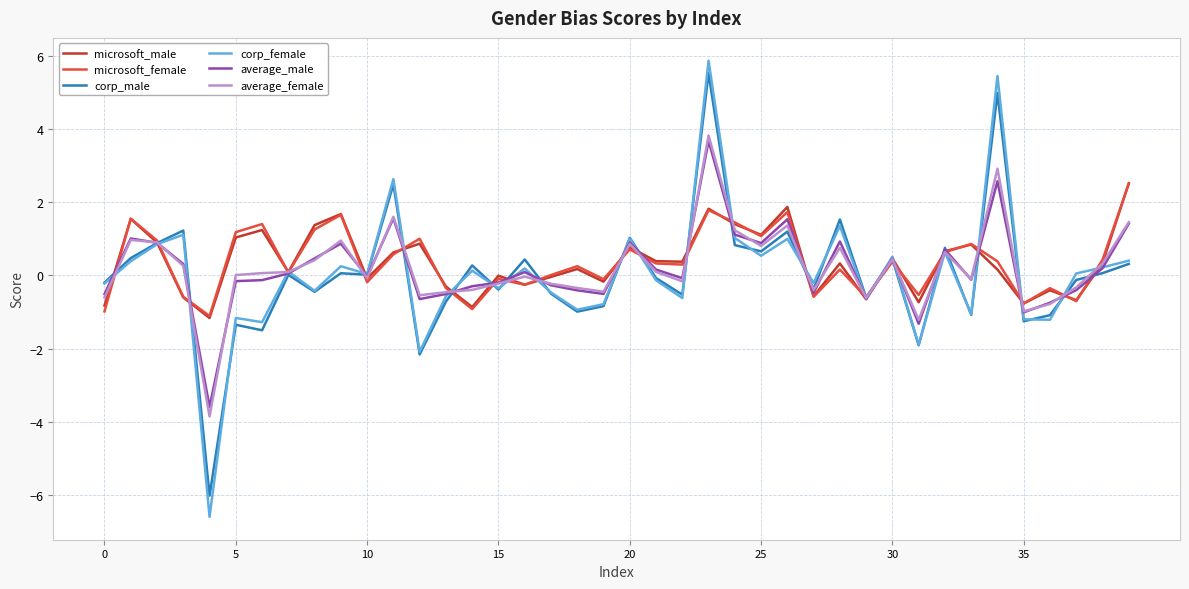

How many interior local peaks does the microsoft_male series have?

13